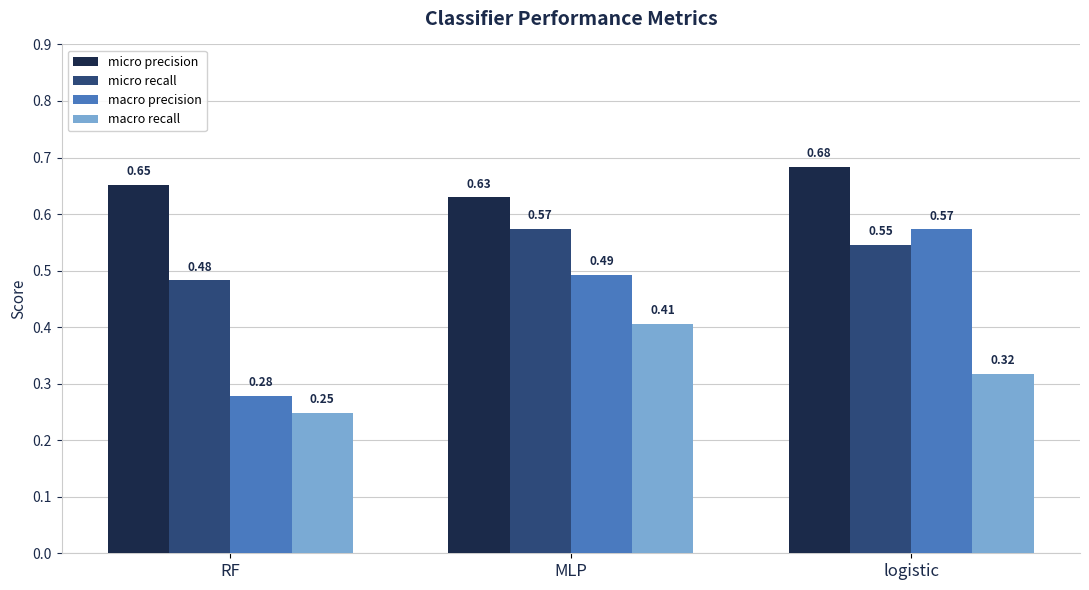

Between RF and logistic, which series saw the biggest shift?

macro precision